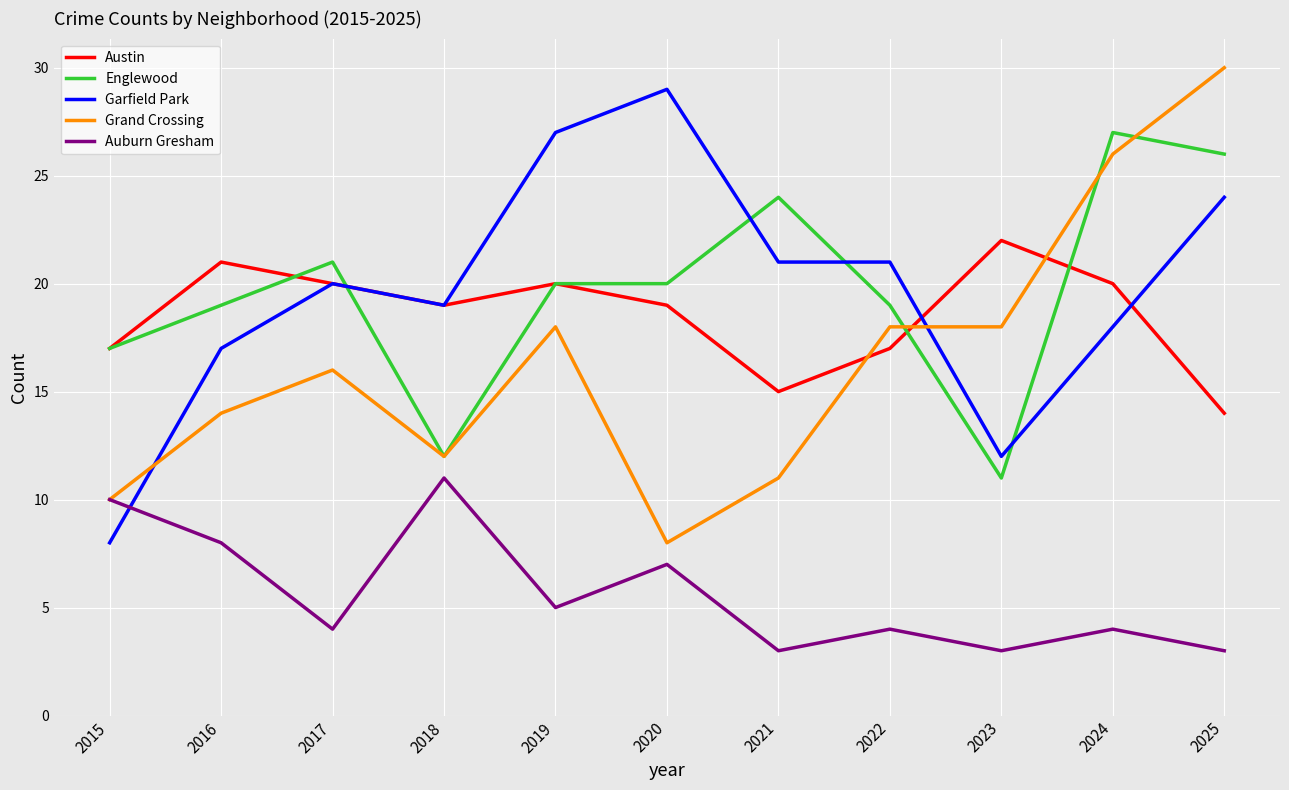

Which series has the largest range (max minus min)?

Grand Crossing